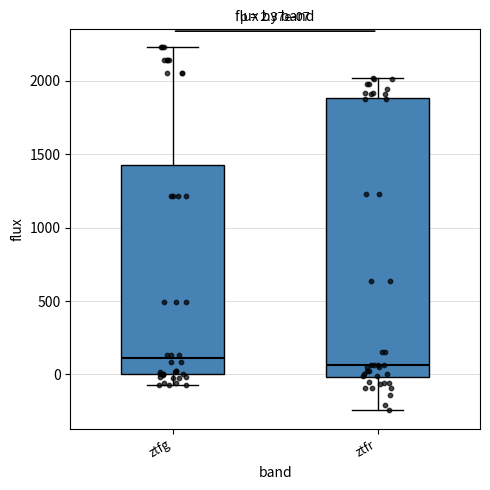

Which box is the tallest, from its lower edge to its upper edge?

ztfr